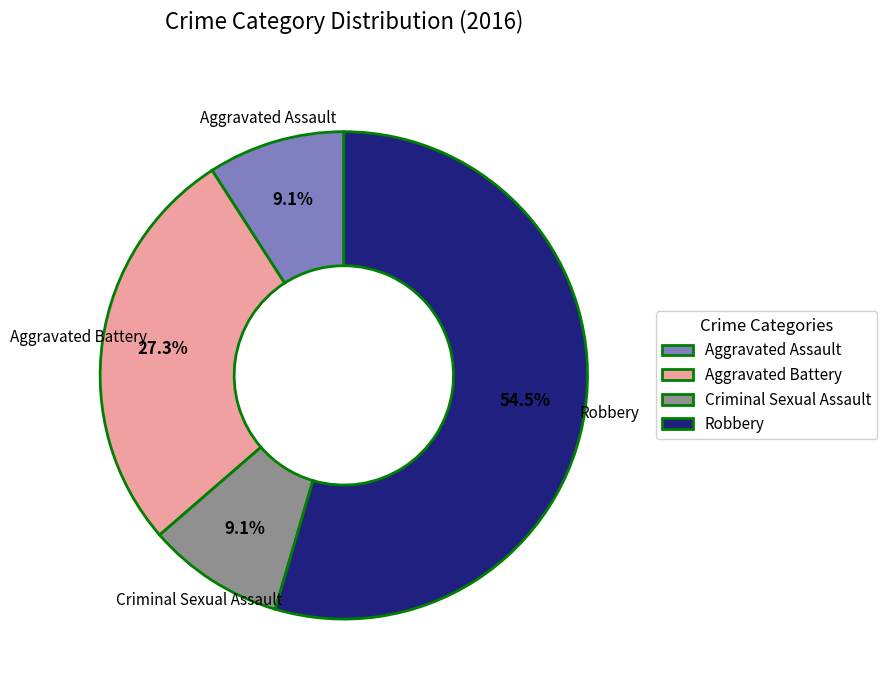

What percentage is the Criminal Sexual Assault slice, to the nearest percent?

9%